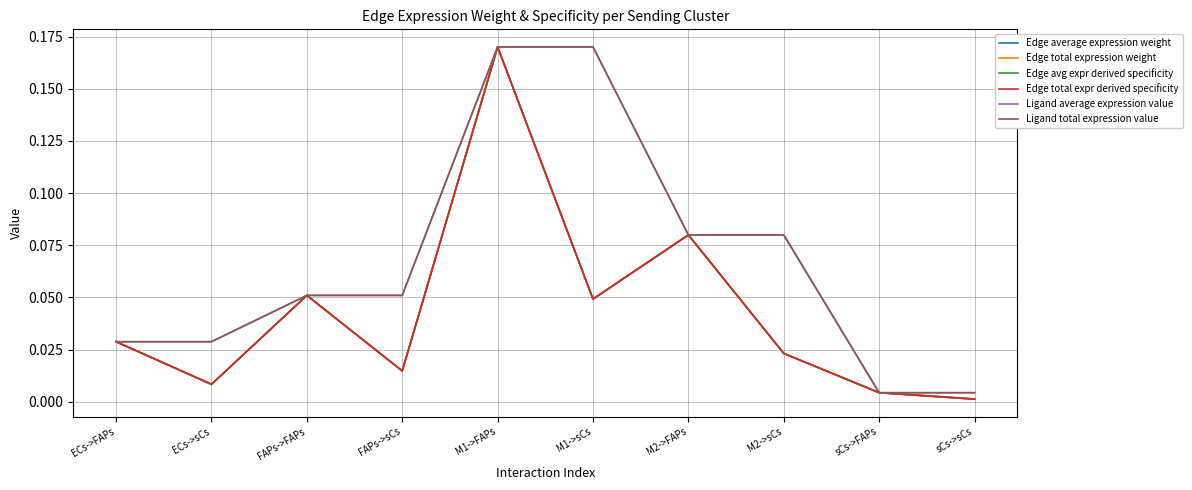

What is the difference between the maximum and minimum values in the Edge total expression weight series?

0.2